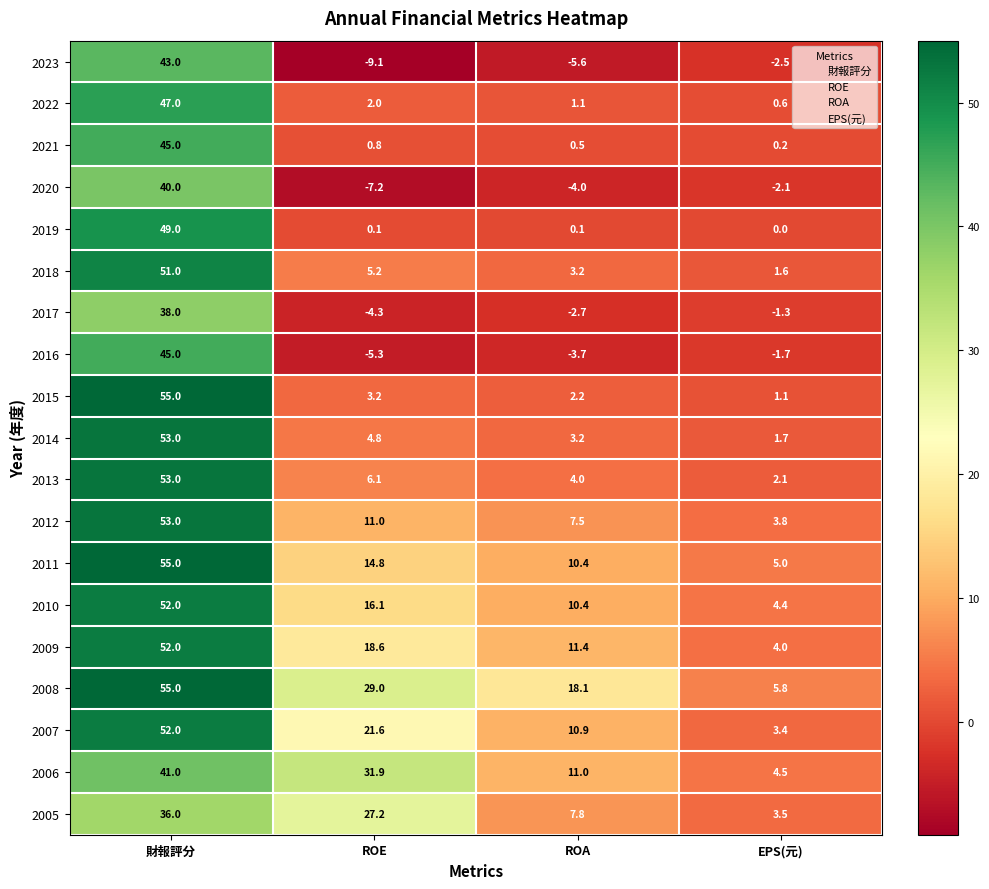

Which series has the largest total across all categories?

2008